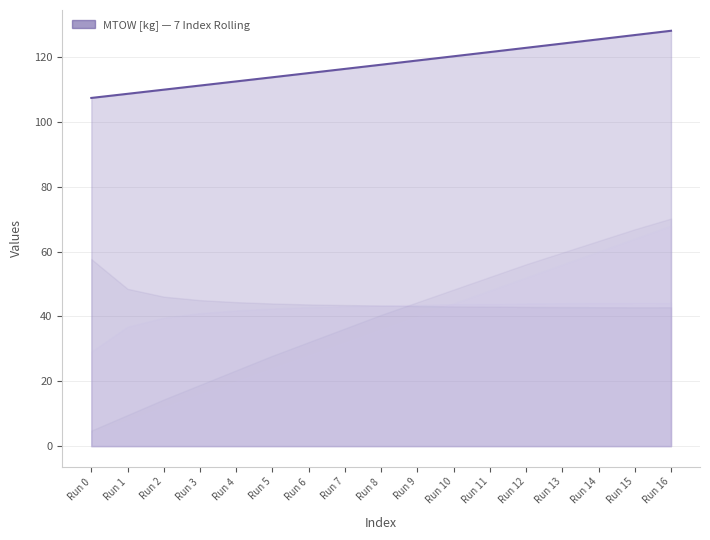

What is the change in value from Run 2 to Run 16?

+18.2